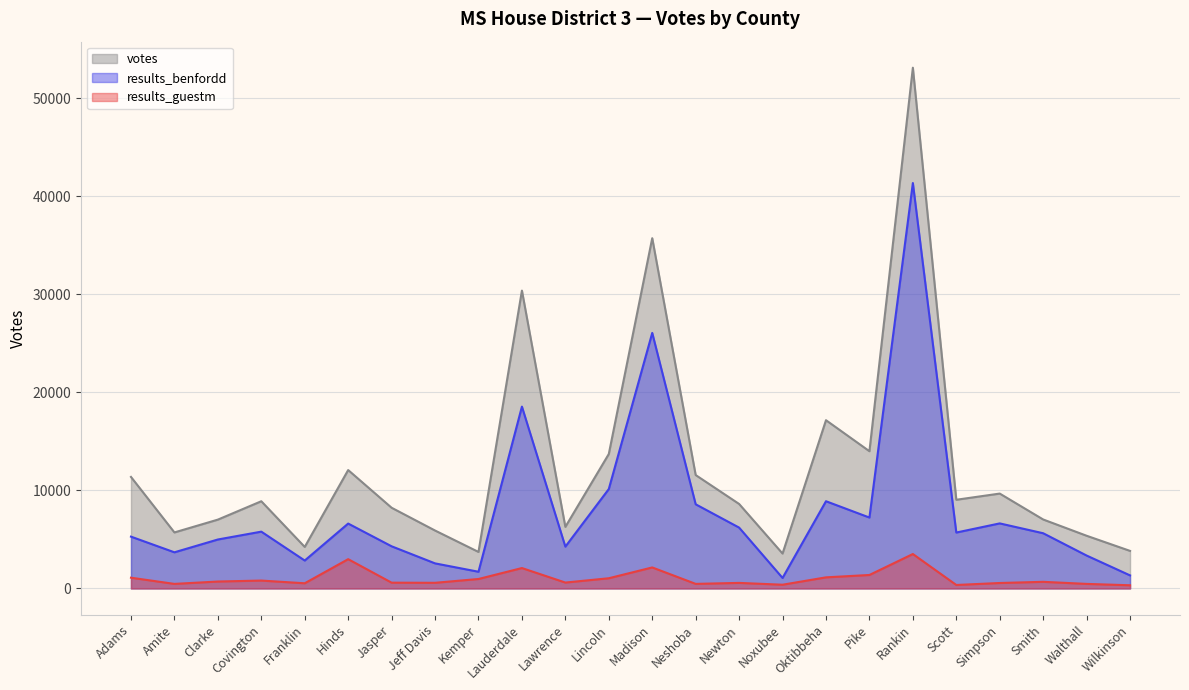

What is the sum of all votes values?

296214